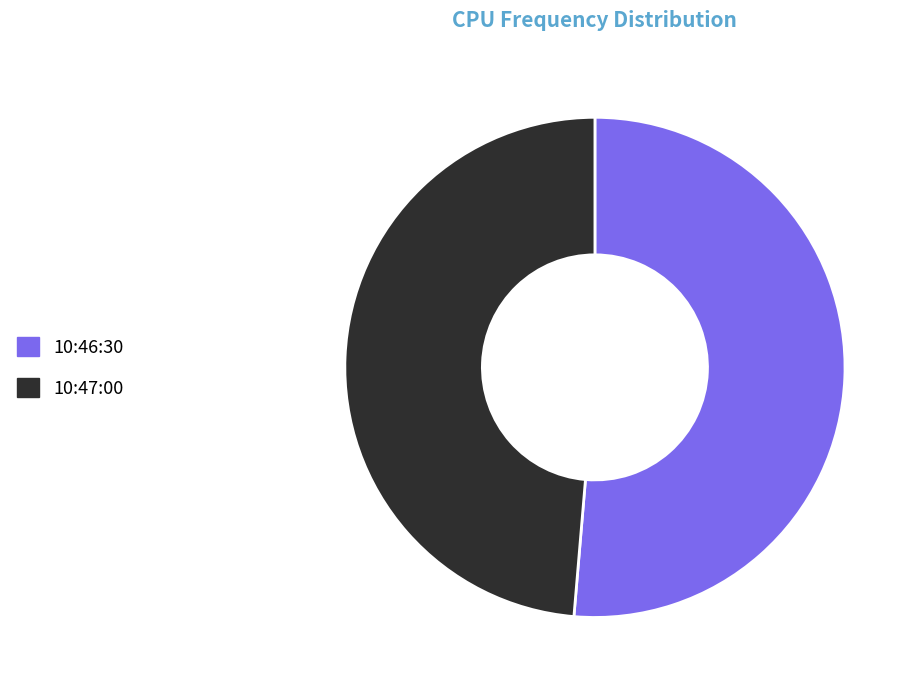

Which slice is the largest?

10:46:30